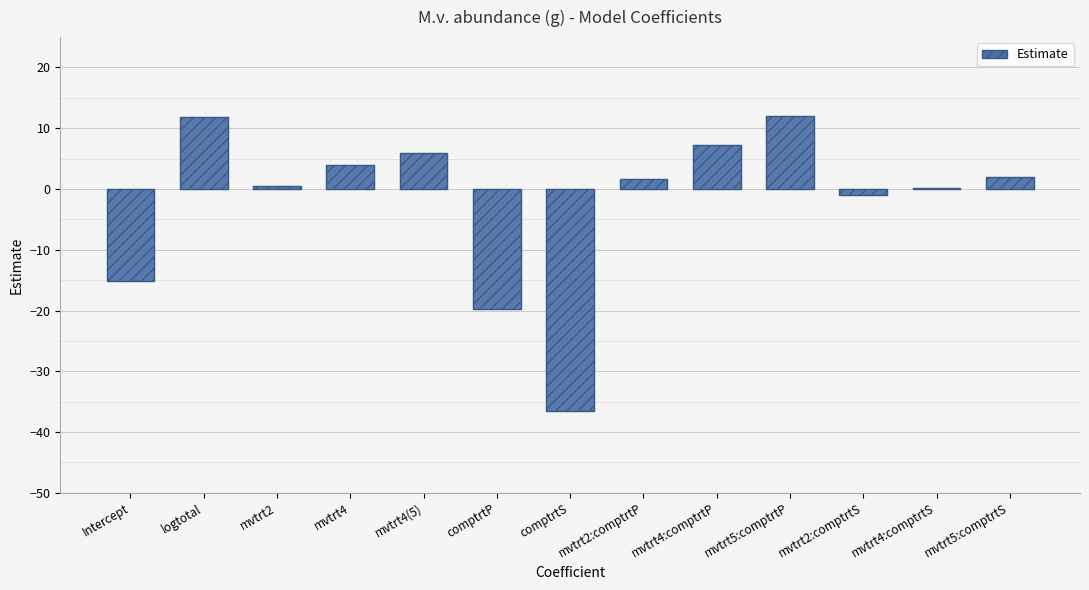

What is the maximum value shown in the chart?

12.0